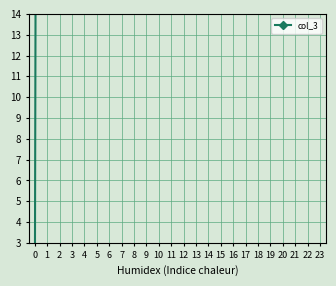

What is the difference between the maximum and minimum values?

428